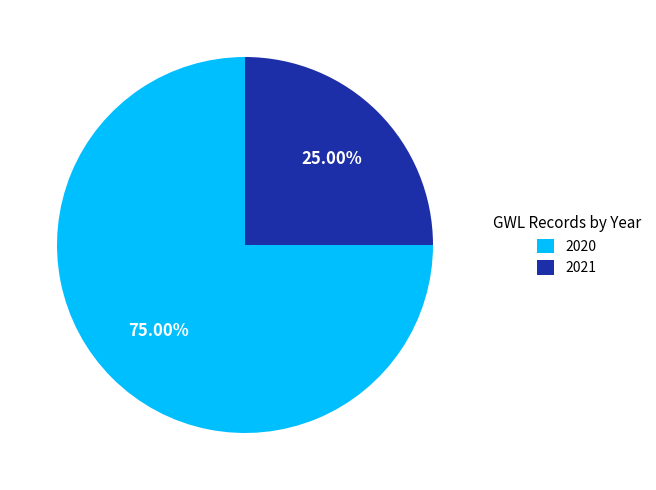

To the nearest percent, what is the combined percentage of 2020 and 2021?

100%